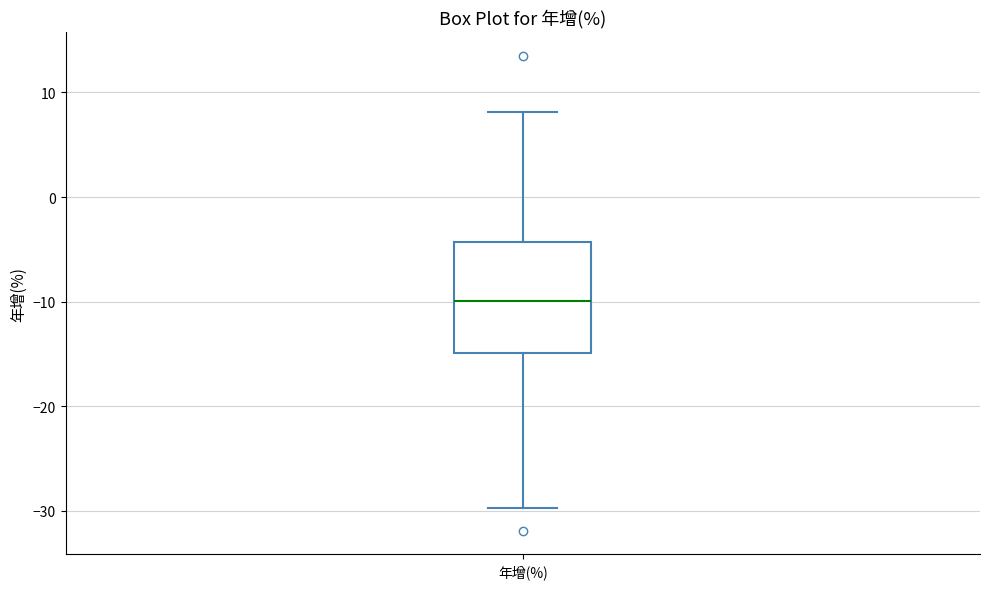

Where does the median line of the box for 年增(%) sit on the y-axis? The values are not printed on the chart, so give them approximately, as read against the axis.

-10